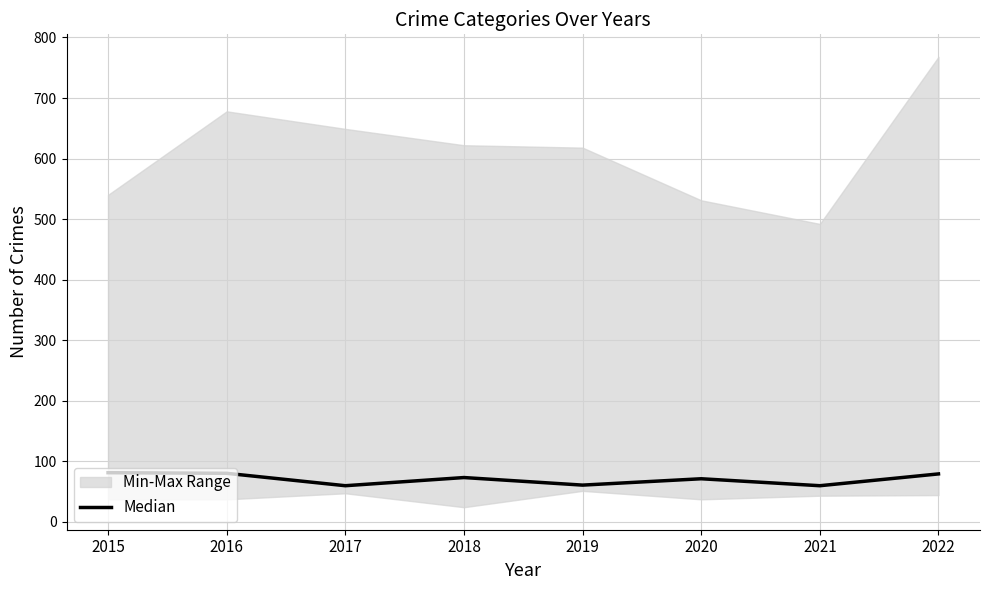

Is it true that the value at 2019 is 60.5?

True